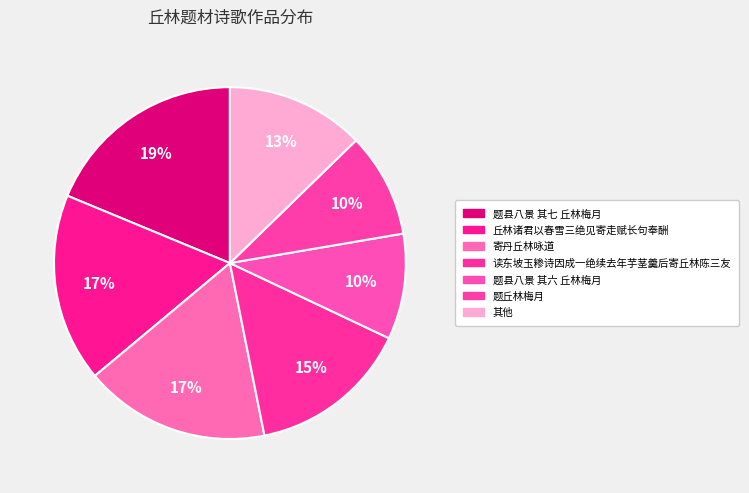

Count the number of slices in the pie.

7